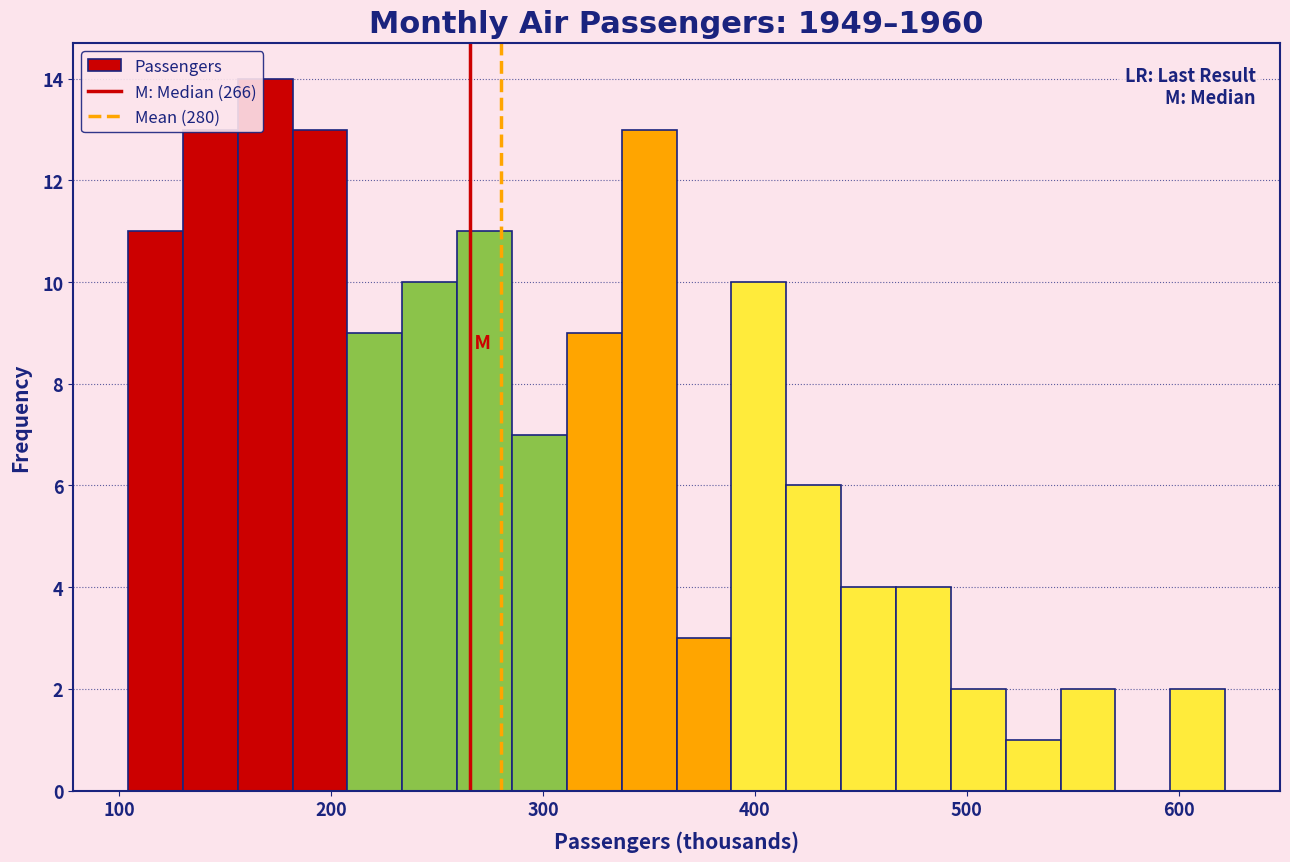

Read against the x-axis, roughly where is the centre of the tallest bar?

170